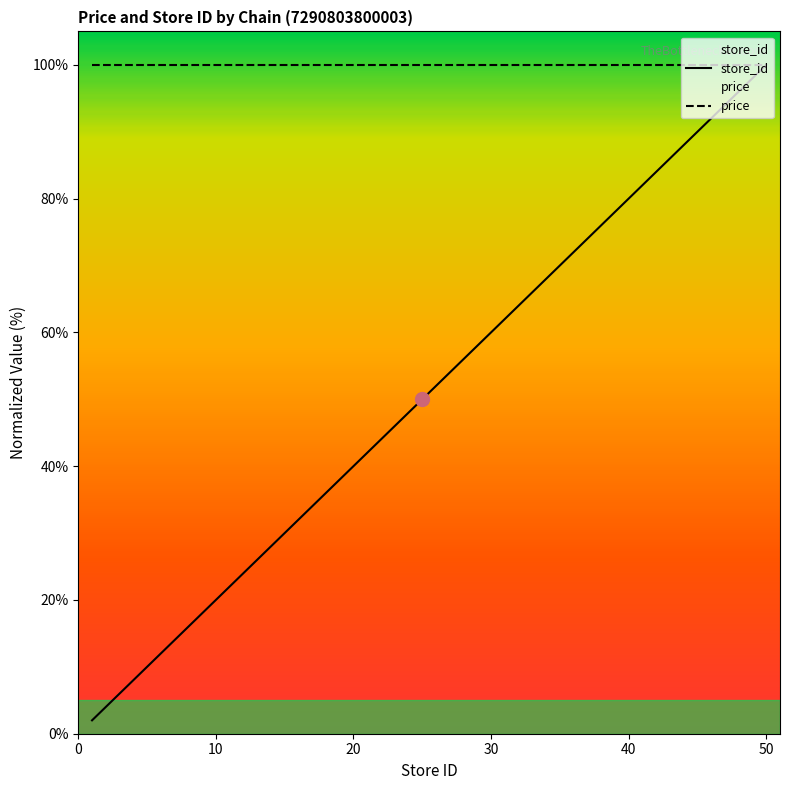

What is the difference between the maximum and minimum values in the store_id series?

98.0